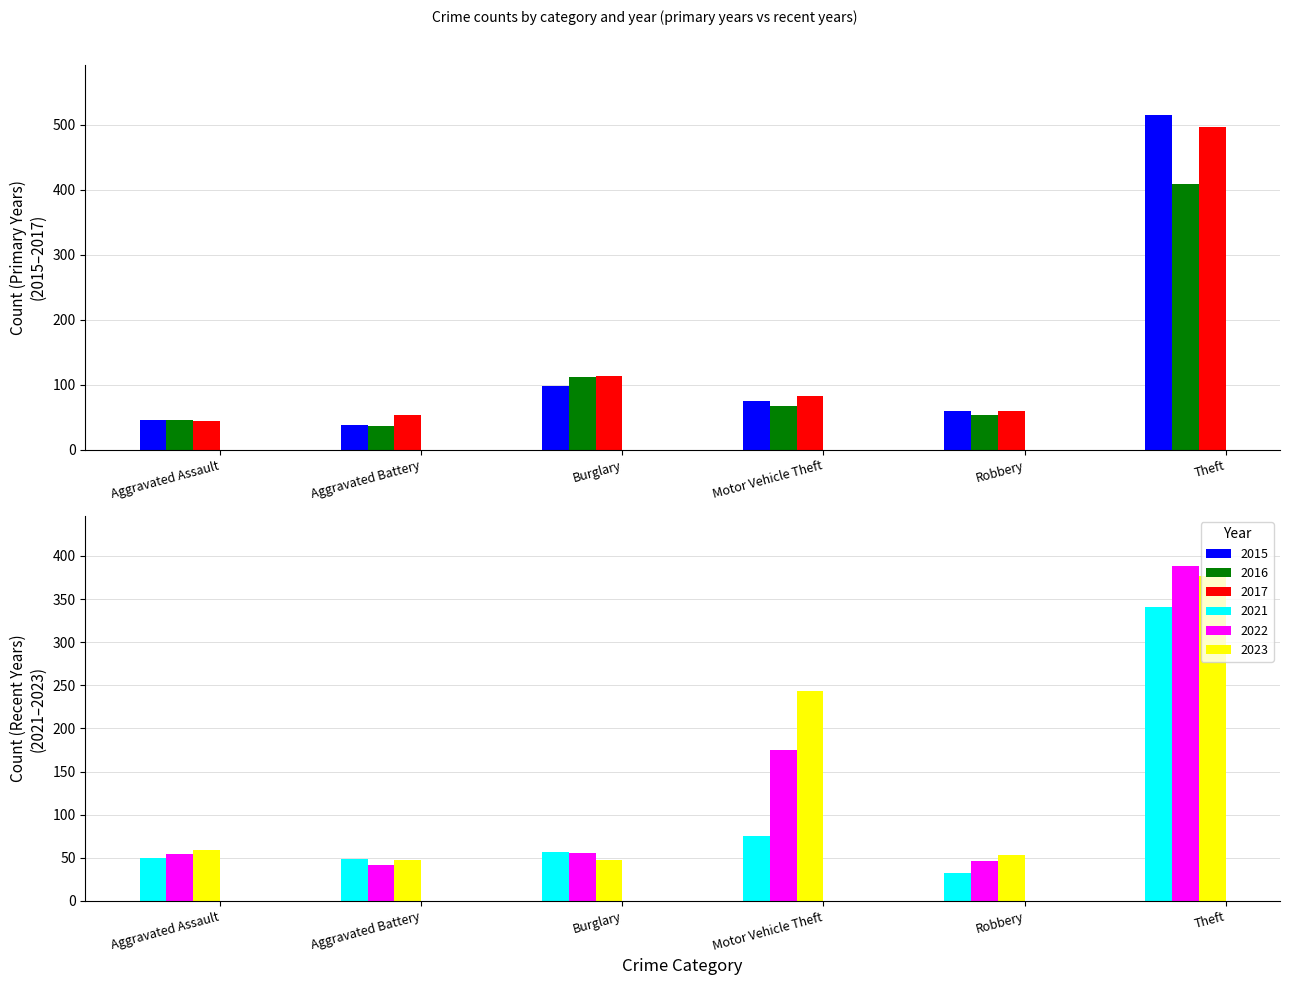

What is the label of the 1st bar from the right?

Theft